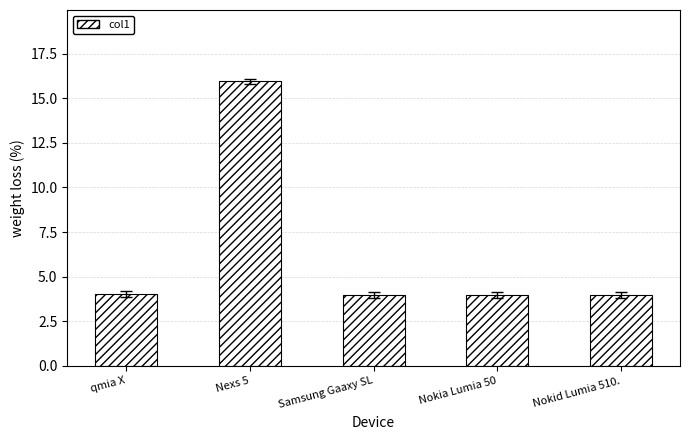

What is the maximum value shown in the chart?

16.0